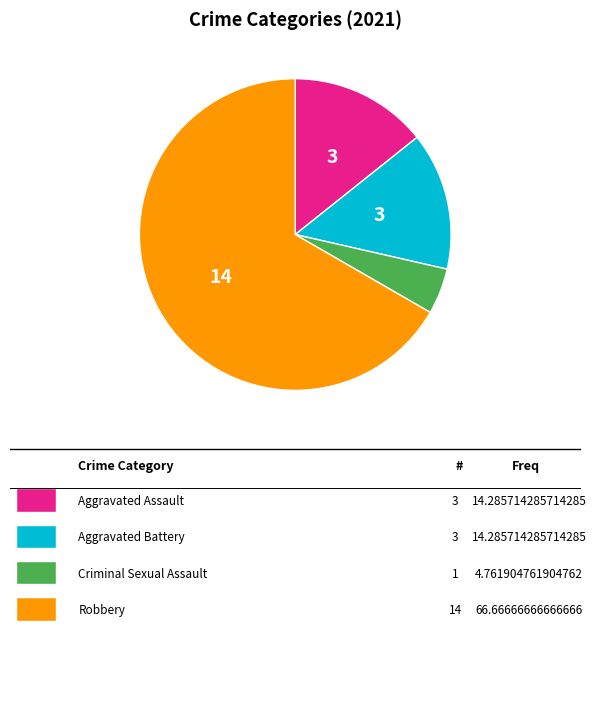

Does any single category account for the majority?

Yes